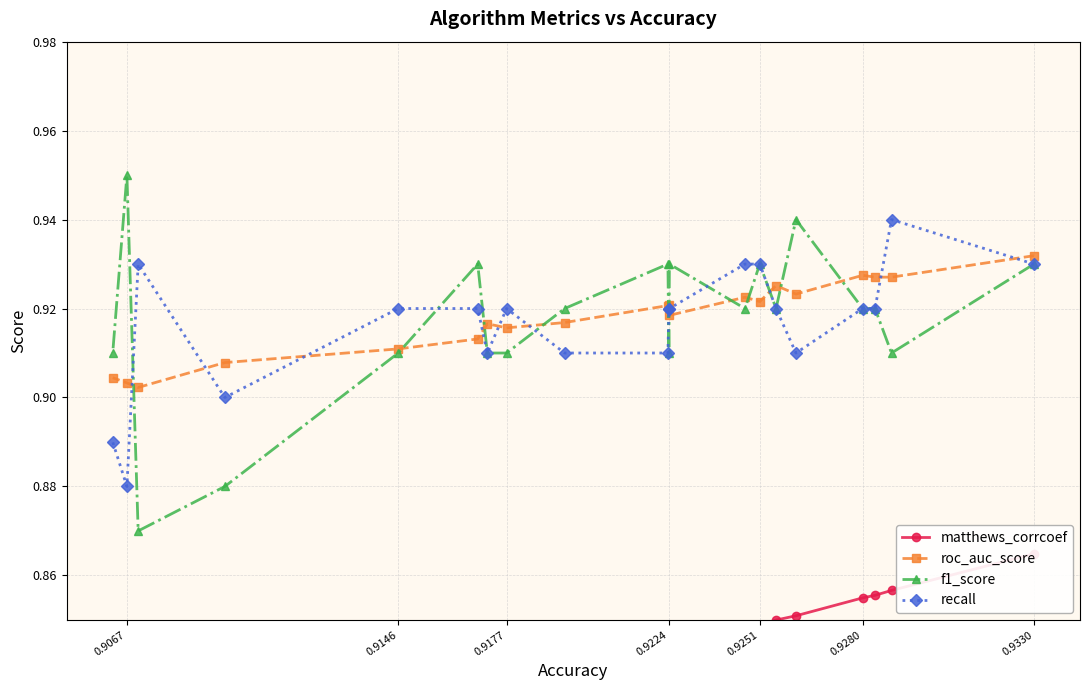

True or false: recall has a value of 0.4 at 0.9177.

False